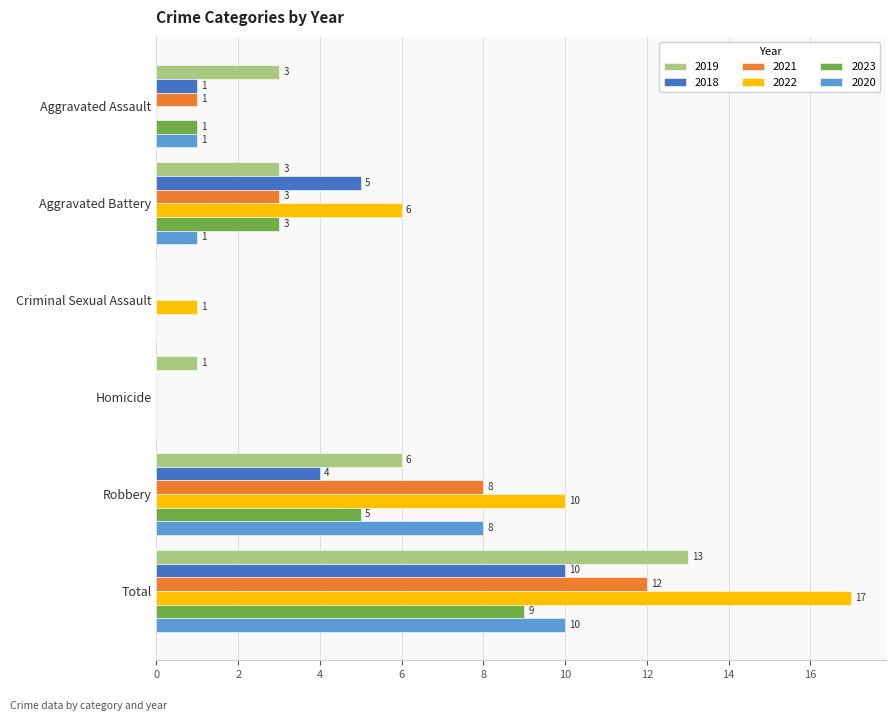

What are all the series names shown in the legend?

2019, 2018, 2021, 2022, 2023, 2020